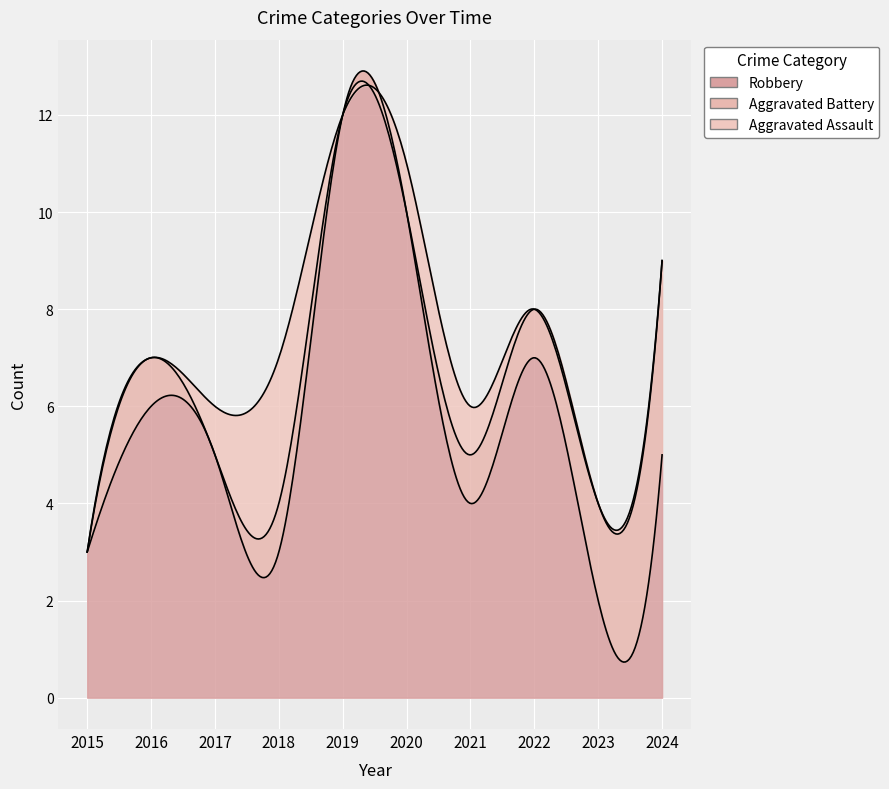

What is the difference between the maximum and second lowest values in the Aggravated Battery series?

4